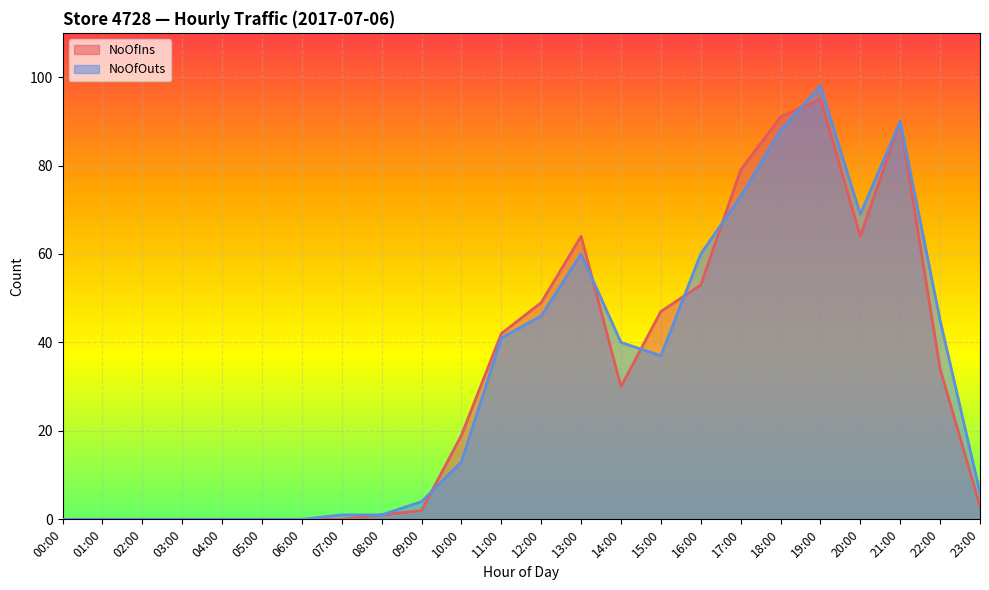

How many interior local peaks does the NoOfIns series have?

3